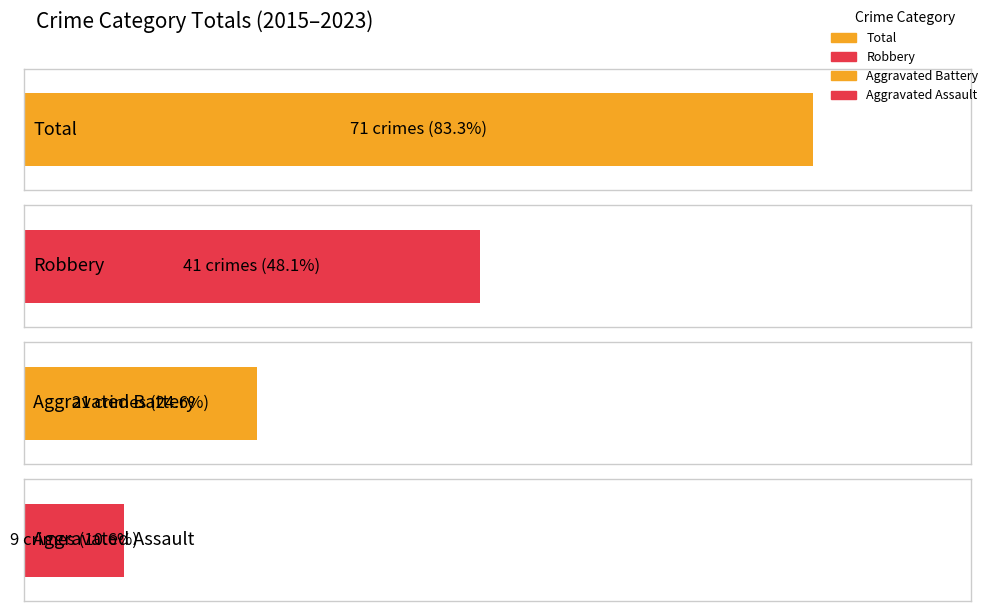

Is the value of Robbery at 2016 greater than the value of Aggravated Battery at 2016?

Yes